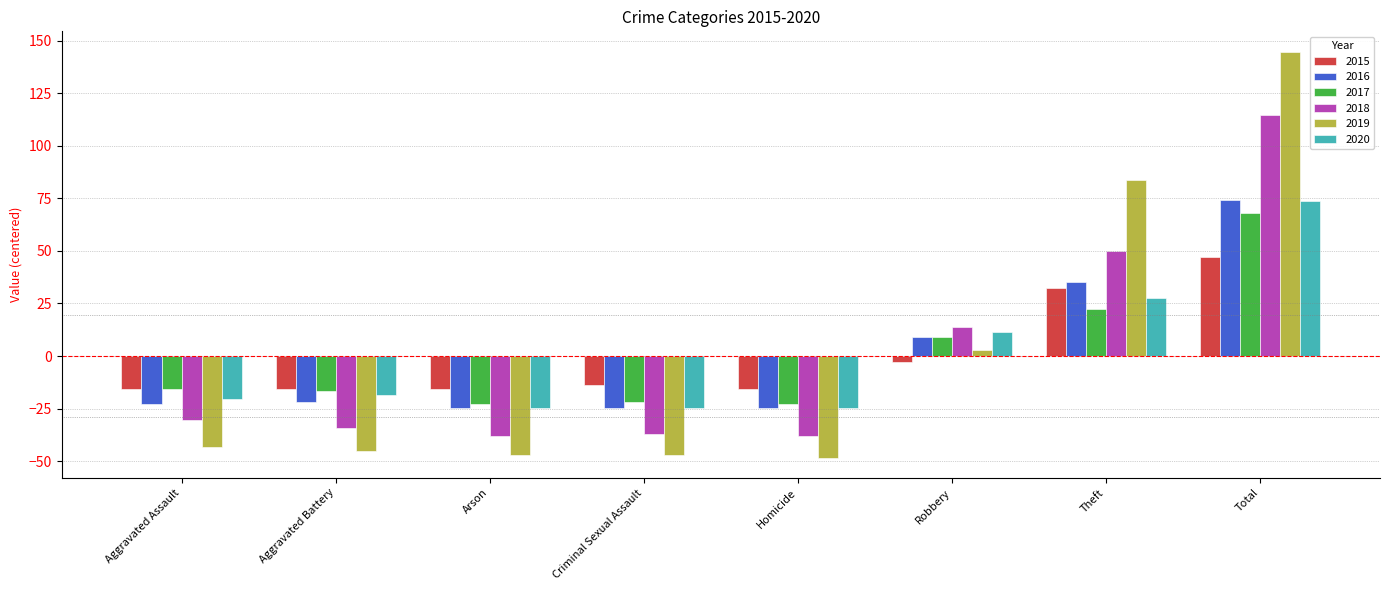

What is the minimum value for 2019?

-48.2